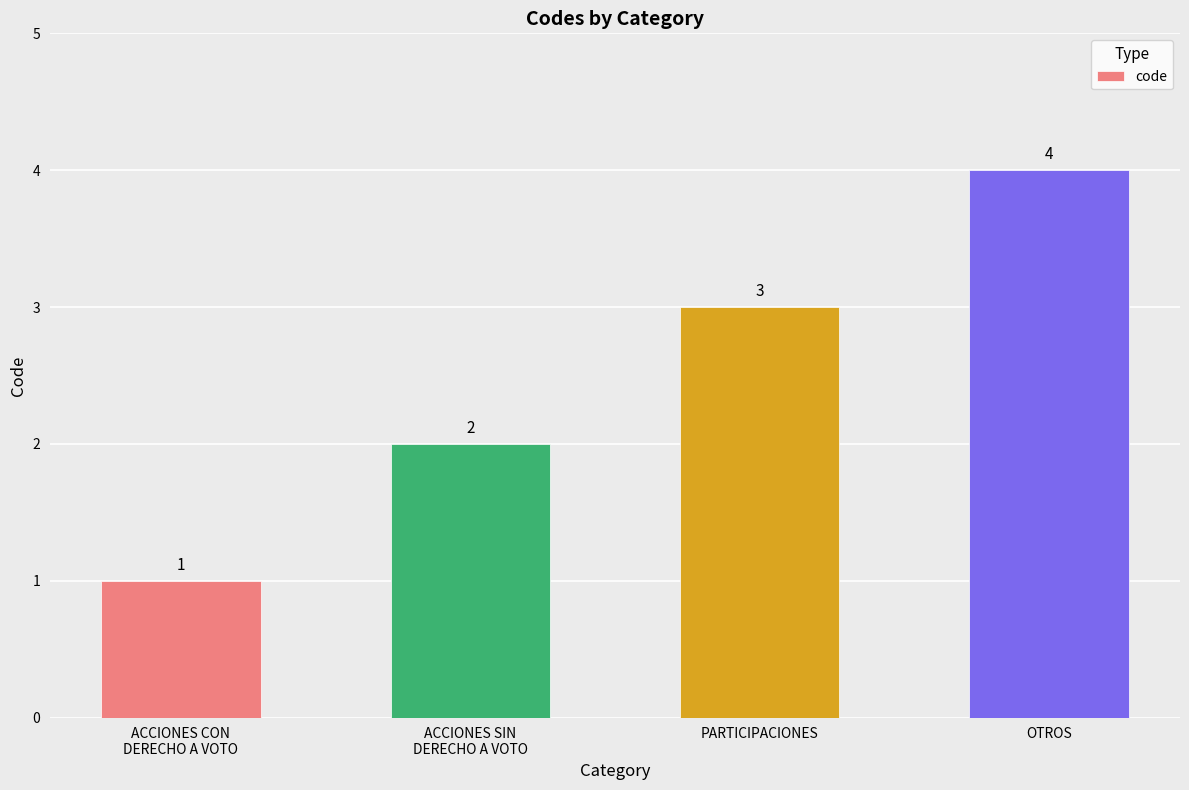

Rank the categories by value from lowest to highest.

ACCIONES CON
DERECHO A VOTO, ACCIONES SIN
DERECHO A VOTO, PARTICIPACIONES, OTROS